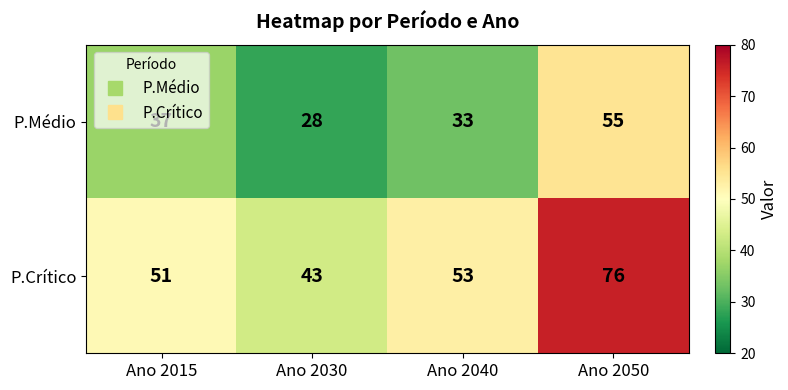

Between Ano 2030 and Ano 2040, which series saw the biggest shift?

P.Crítico